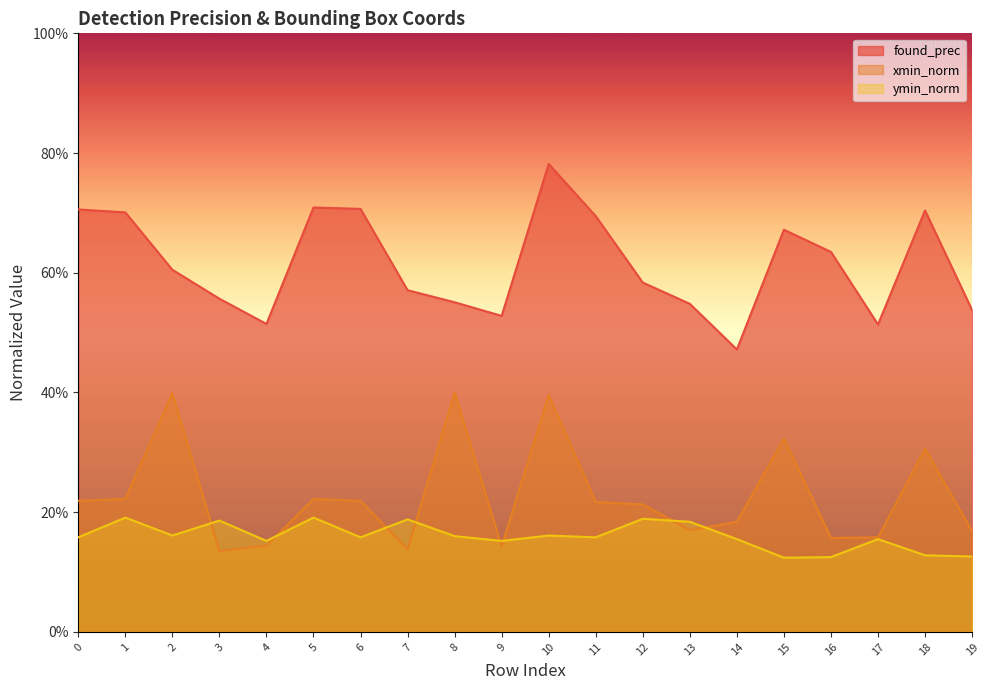

Reading left to right, what are all the values shown in this chart?

found_prec: 0.7	0.7	0.6	0.6	0.5	0.7	0.7	0.6	0.6	0.5	0.8	0.7	0.6	0.5	0.5	0.7	0.6	0.5	0.7	0.5
xmin_norm: 0.2	0.2	0.4	0.1	0.1	0.2	0.2	0.1	0.4	0.1	0.4	0.2	0.2	0.2	0.2	0.3	0.2	0.2	0.3	0.2
ymin_norm: 0.2	0.2	0.2	0.2	0.2	0.2	0.2	0.2	0.2	0.2	0.2	0.2	0.2	0.2	0.2	0.1	0.1	0.2	0.1	0.1